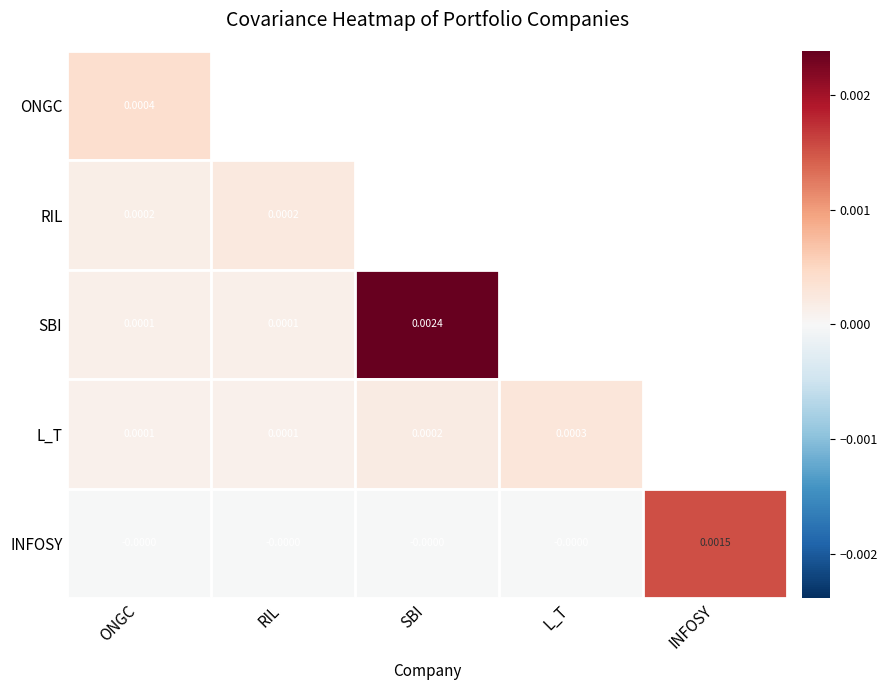

Between ONGC and INFOSY, which series saw the biggest shift?

INFOSY